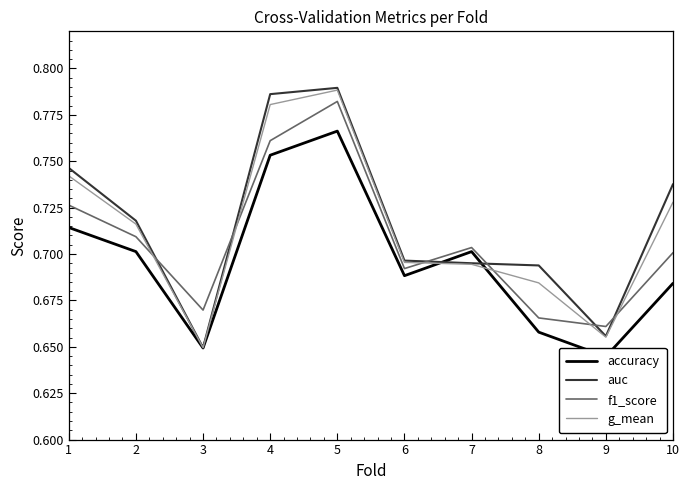

Which has a higher value, 1 or 2?

1